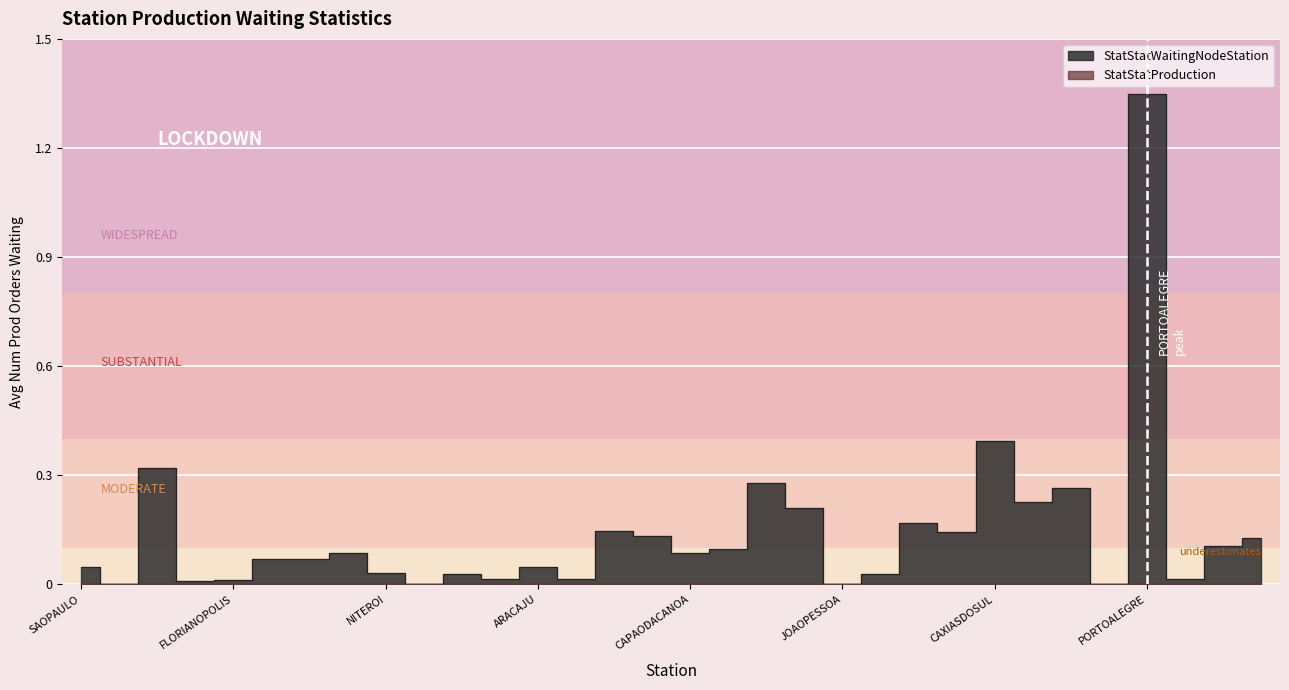

The StatStatWaitingNodeStation series shows 0.0 at NATAL. True or false?

False